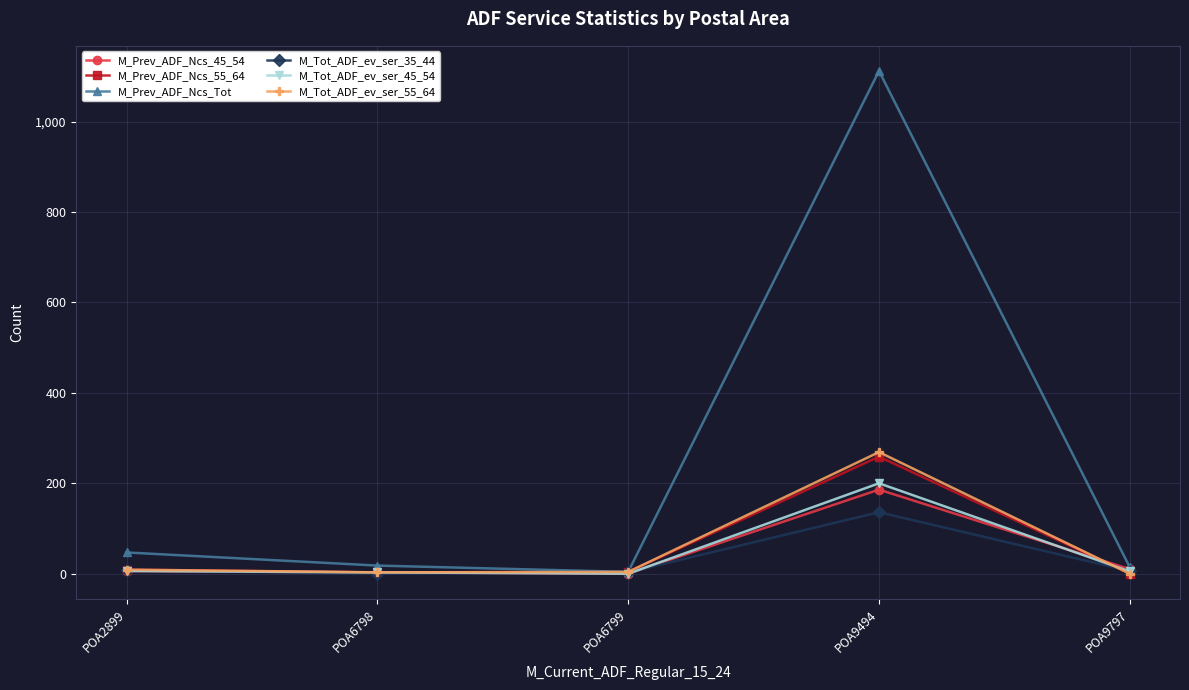

Is it true that M_Prev_ADF_Ncs_55_64 equals 9 at POA2899?

True